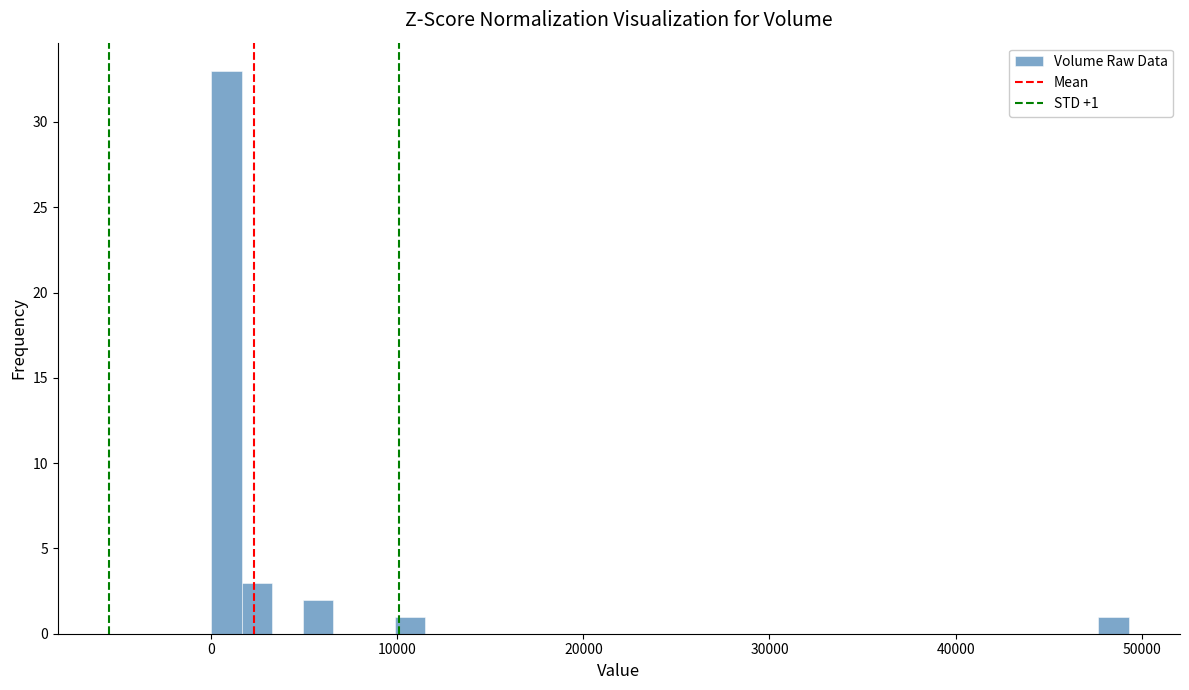

Read against the x-axis, roughly where is the centre of the tallest bar?

1000